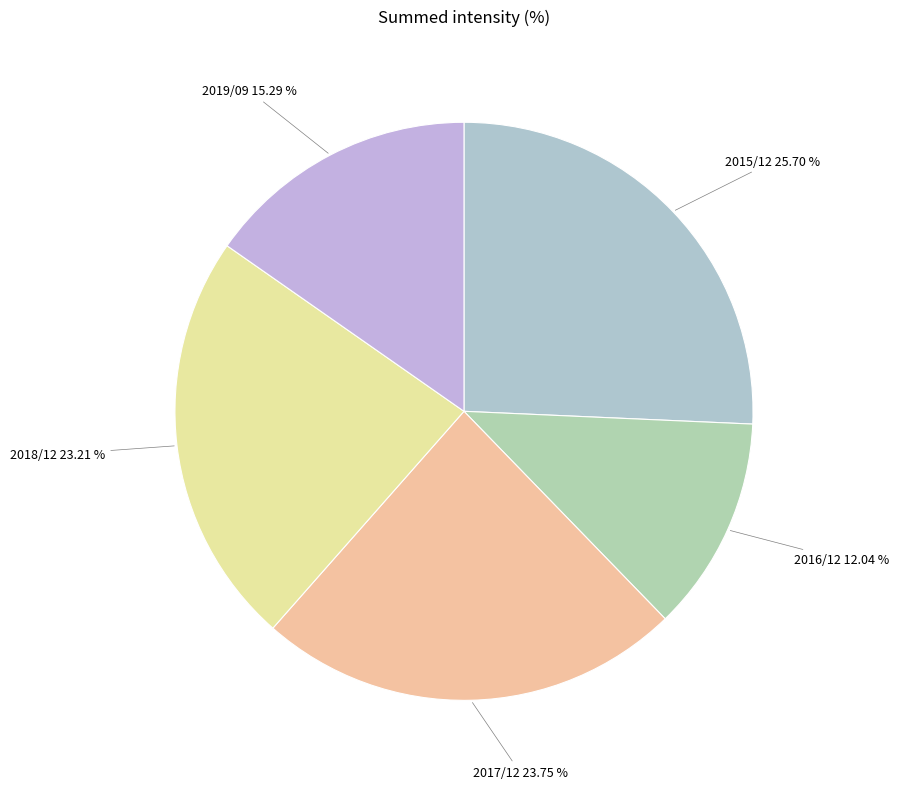

What percentage is the 2019/09 slice, to the nearest percent?

15%